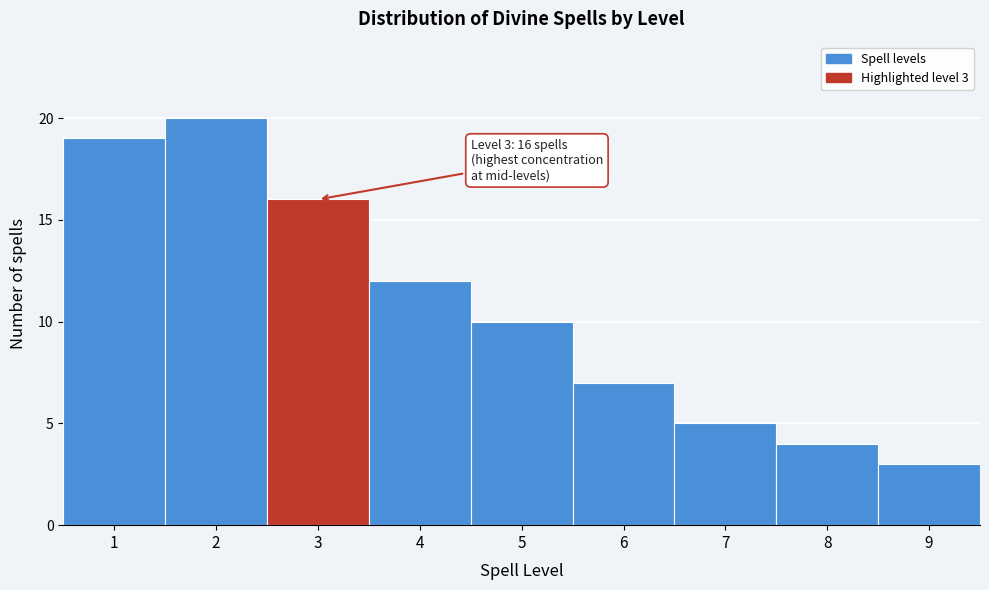

Which range on the x-axis has the tallest bar?

1.5 to 2.5